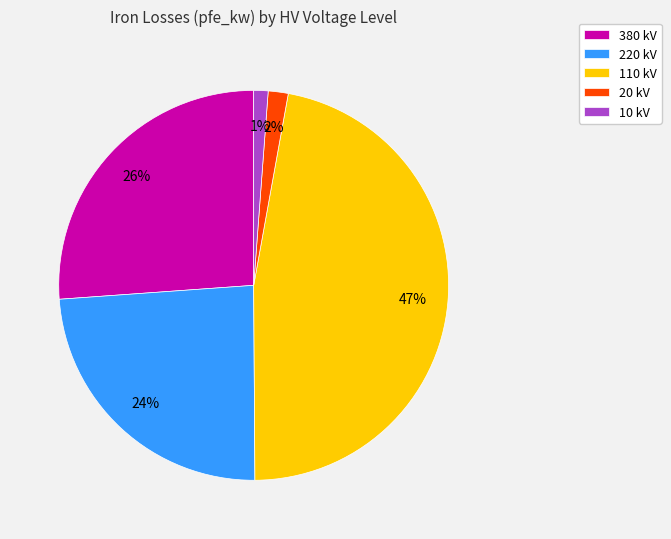

Which has a higher value, 380 kV or 110 kV?

110 kV